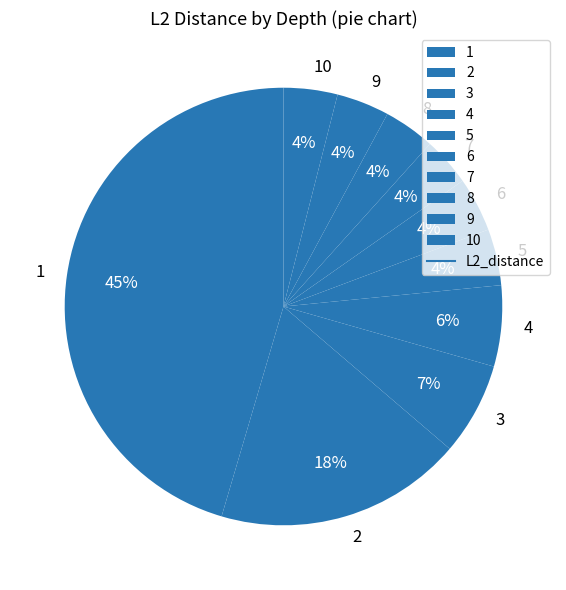

How many slices are in this pie chart?

10